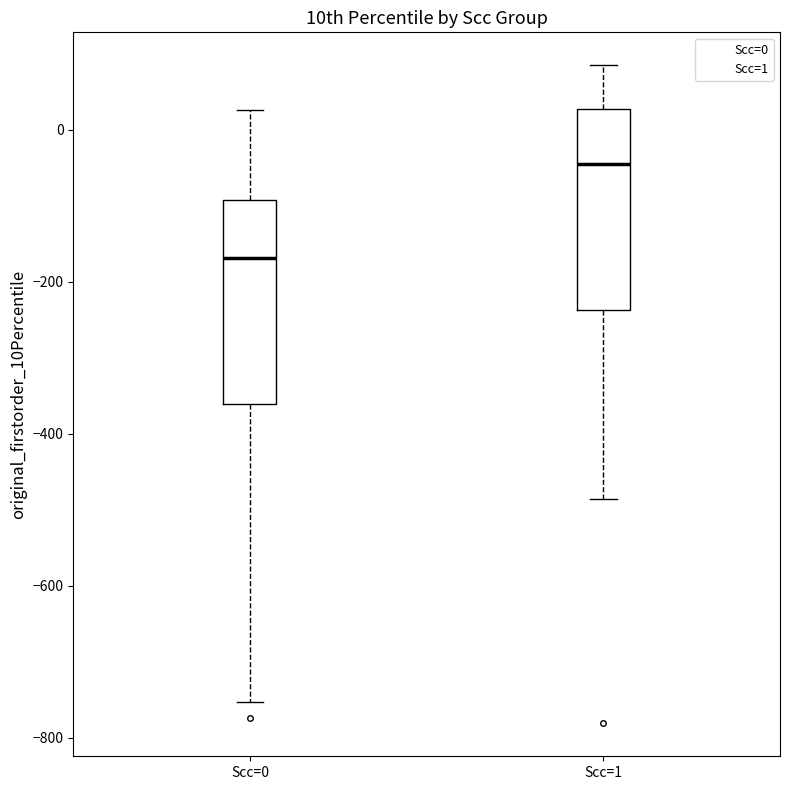

Which box has the lowest median line?

Scc=0